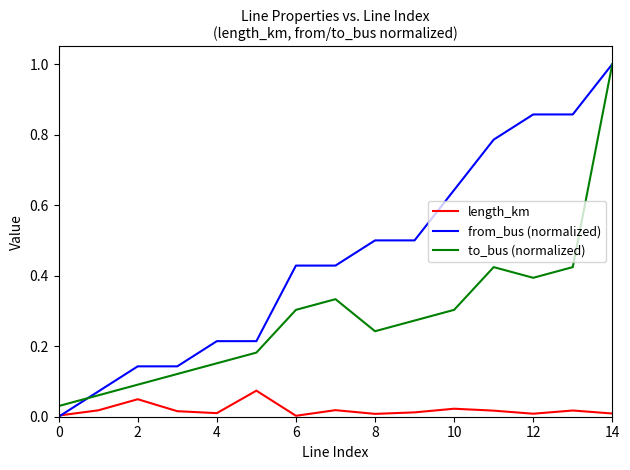

True or false: to_bus (normalized) has more than 0 interior local peaks.

True